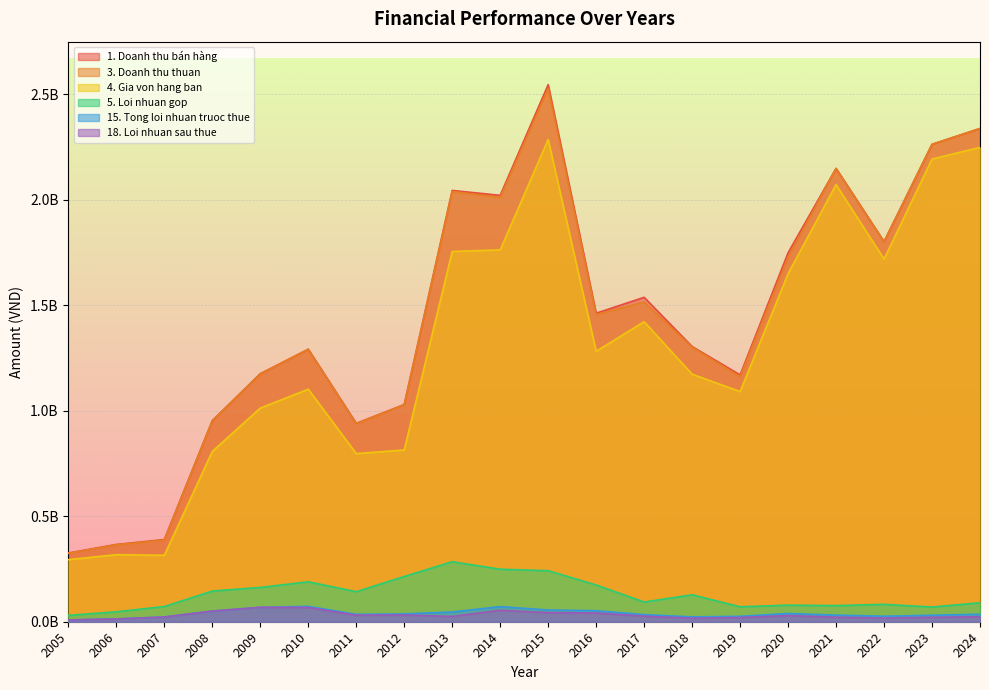

Reading right to left, what are all the values shown in this chart?

1. Doanh thu bán hàng: 2337132929	2262146228	1800778655	2147950325	1748109455	1169493918	1303926206	1537197245	1461835372	2544900655	2020330603	2043534963	1029221815	939797323	1291224631	1174966940	952707050	389531702	366078730	325588140
3. Doanh thu thuan: 2337132929	2262146228	1800778655	2147950325	1727768568	1161366363	1300548103	1514954131	1455568532	2526749459	2010741980	2038877506	1028299123	939050803	1291077263	1174579618	952442823	386863569	364641117	324236914
4. Gia von hang ban: 2247318694	2192352338	1718405230	2071421376	1649145540	1090513143	1172868767	1421626872	1281554822	2285008514	1761902734	1754483460	813936274	796666472	1101801297	1012100370	807050839	314850294	317626898	294155650
5. Loi nhuan gop: 89814235	69793890	82373424	76528949	78623028	70853220	127679336	93327259	174013710	241740945	248839246	284394046	214362849	142384331	189275966	162479248	145391985	72013276	47014218	30081264
15. Tong loi nhuan truoc thue: 35693281	30819309	26000180	31321211	38856106	25672455	22964262	33718387	52285483	55522938	71635867	46077989	37107053	34931903	72728473	68321327	50432402	22757576	13198073	8589258
18. Loi nhuan sau thue: 23645853	21051667	17438721	21565159	29030705	19969350	16460381	26455405	41512880	42912173	54330045	25138616	31678033	30860305	67683331	68321327	50432402	22319528	13198073	8589258